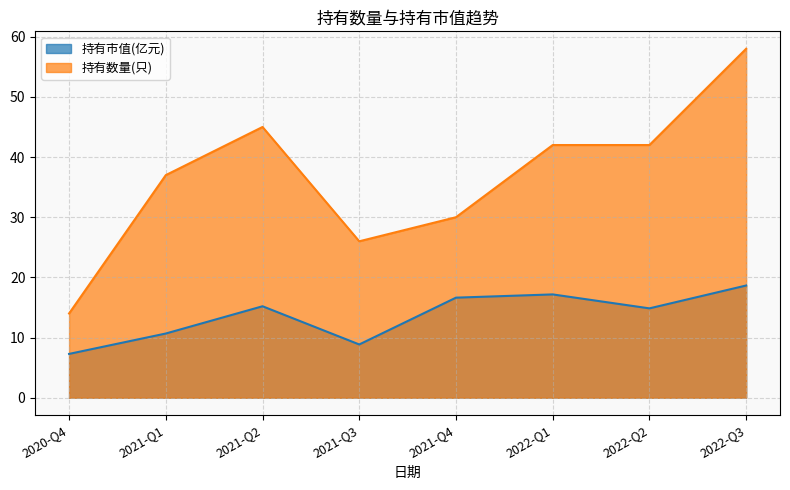

What is the value of the 持有数量(只) point at the 1st from the left?

14.0